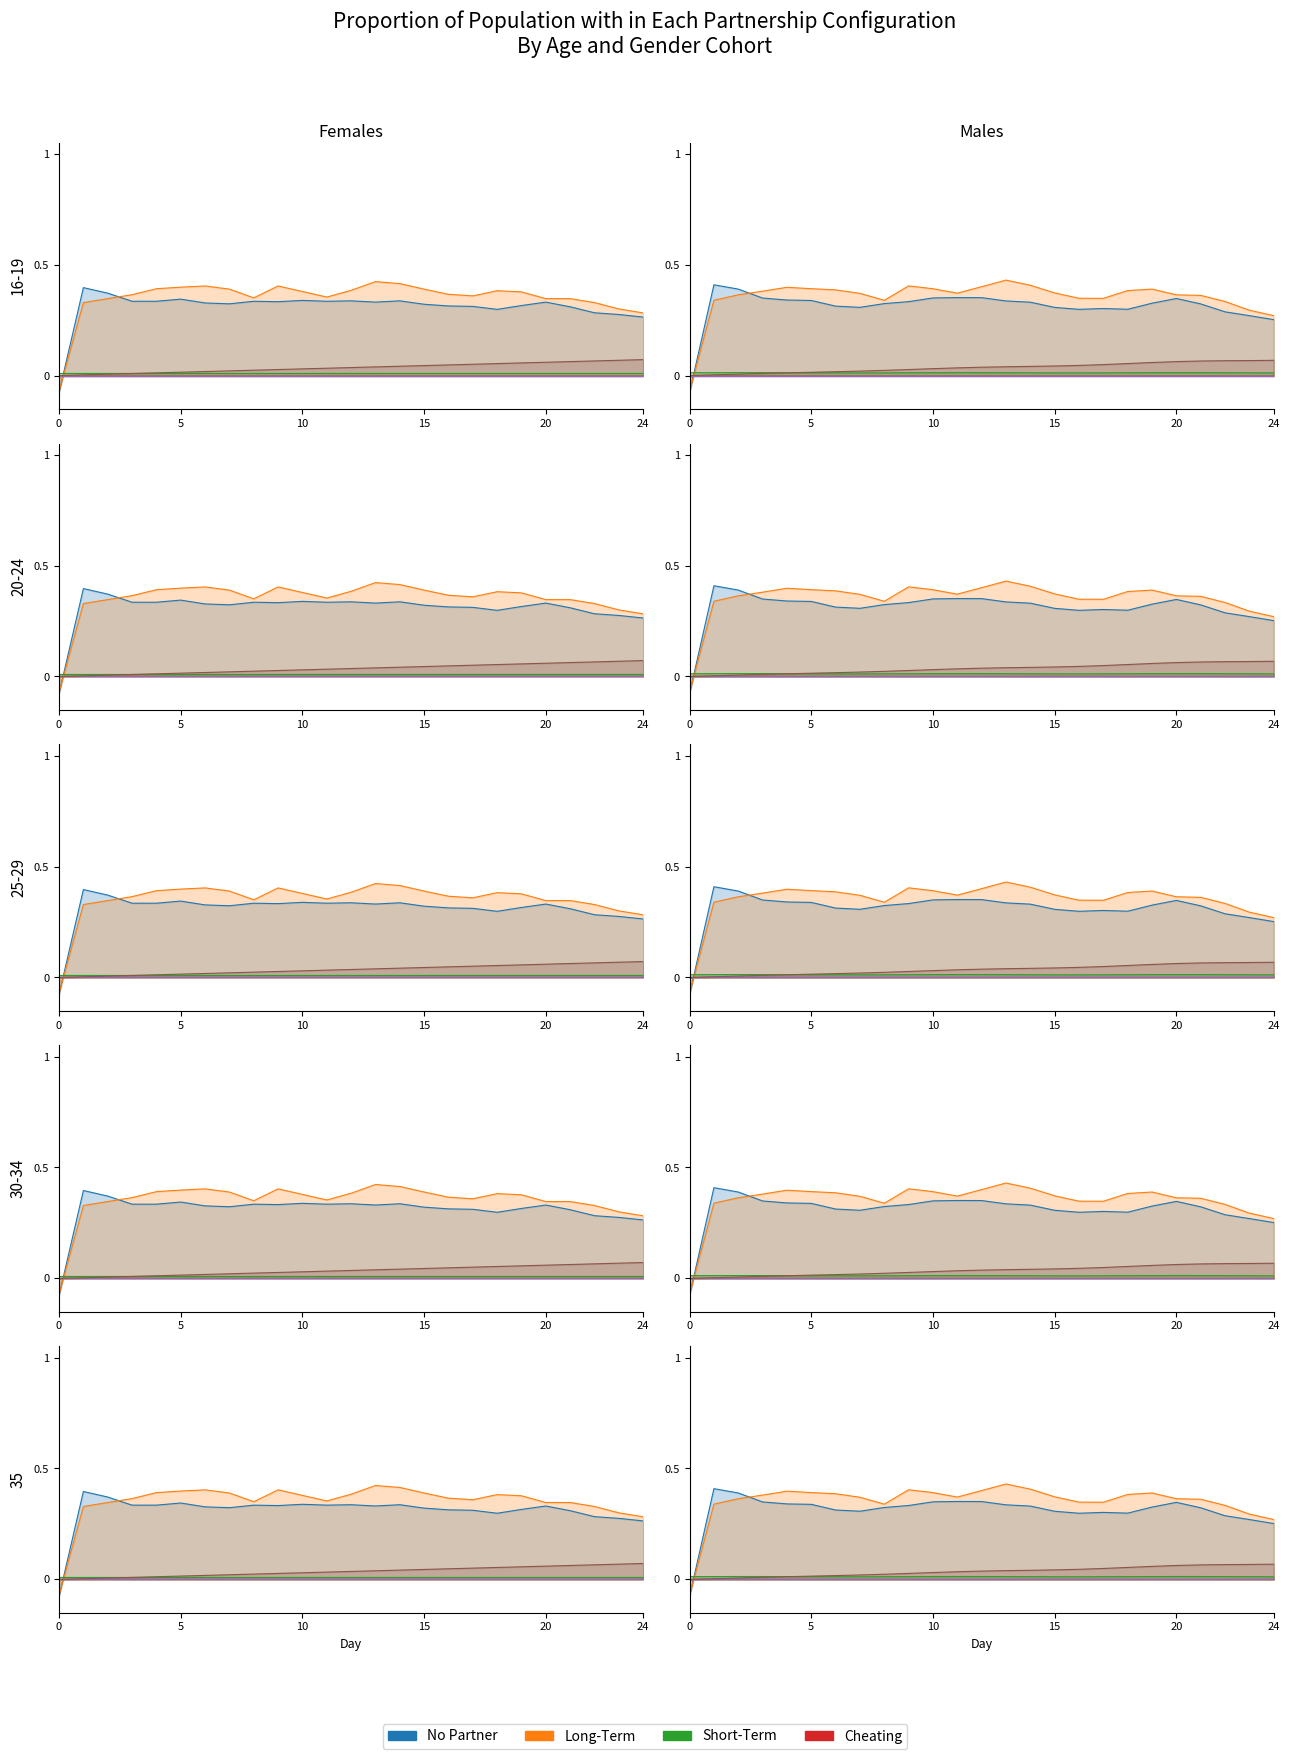

True or false: col_9 and Short-Term intersect in this chart.

False